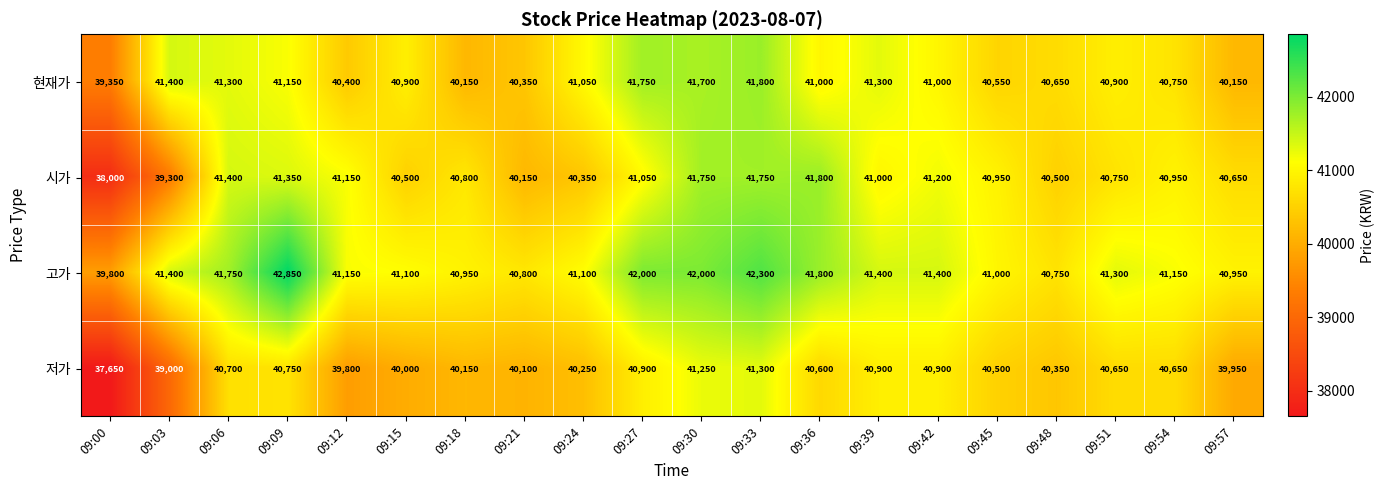

The 고가 series shows 76363 at 09:09. True or false?

False